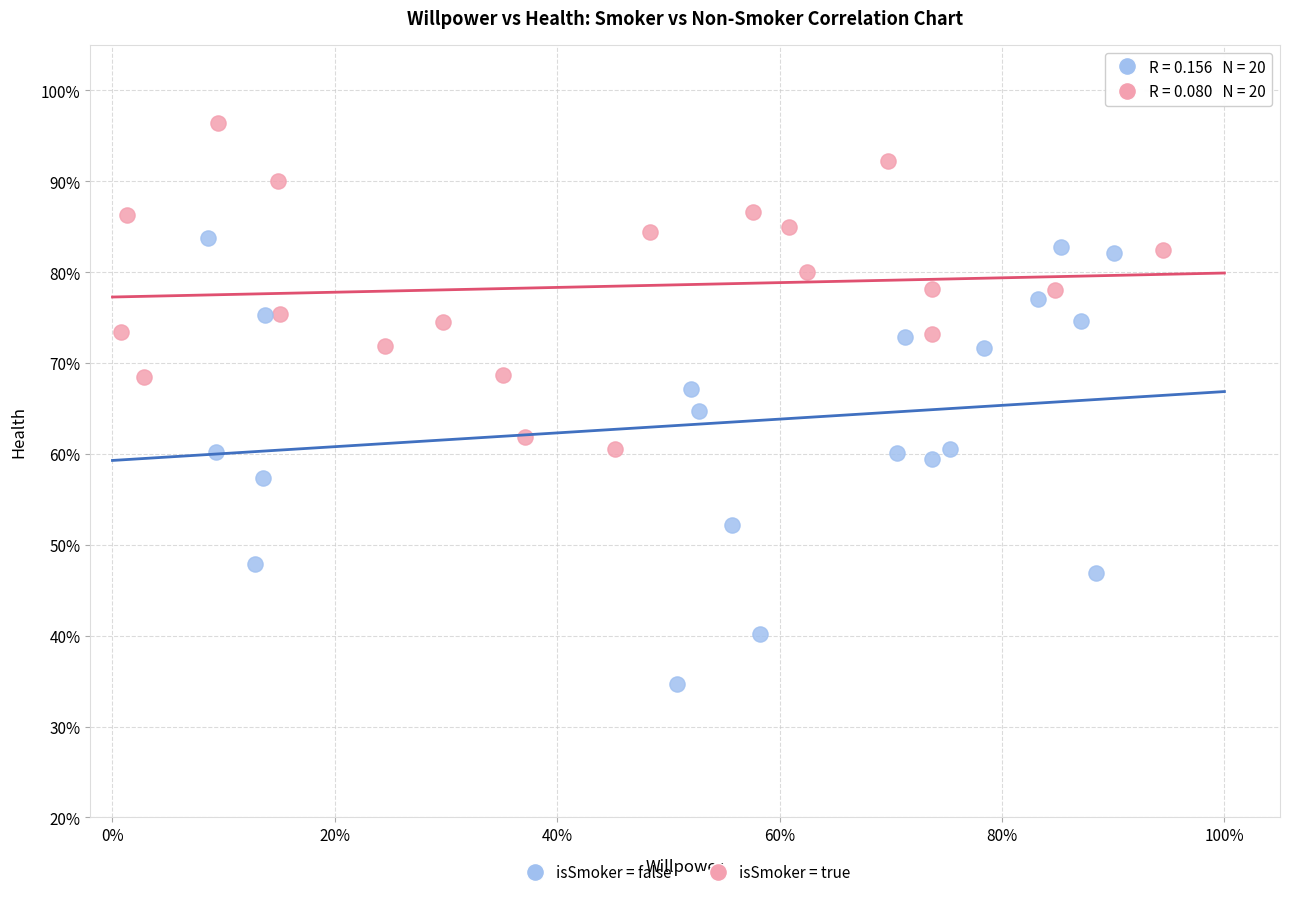

Which series has the widest spread of Y values?

isSmoker = false